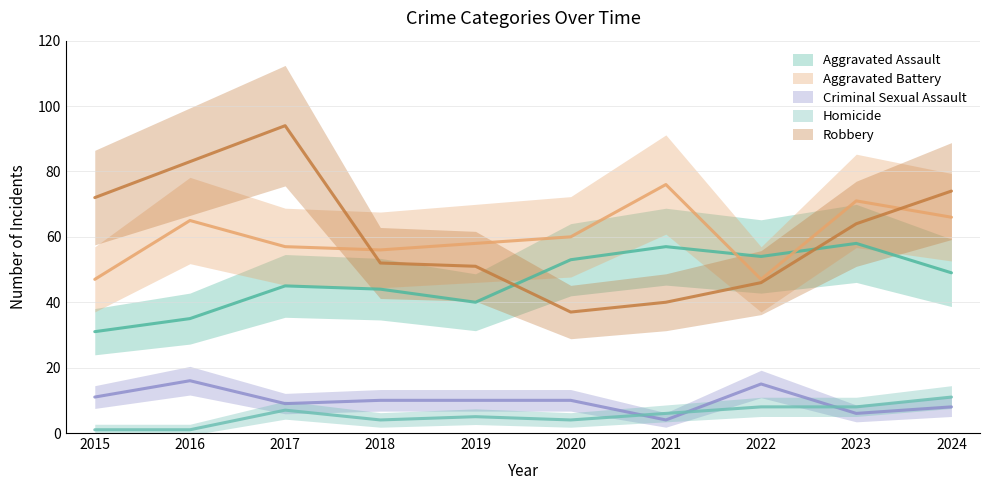

Rank the categories by Aggravated Assault value from lowest to highest.

2015, 2016, 2019, 2018, 2017, 2024, 2020, 2022, 2021, 2023